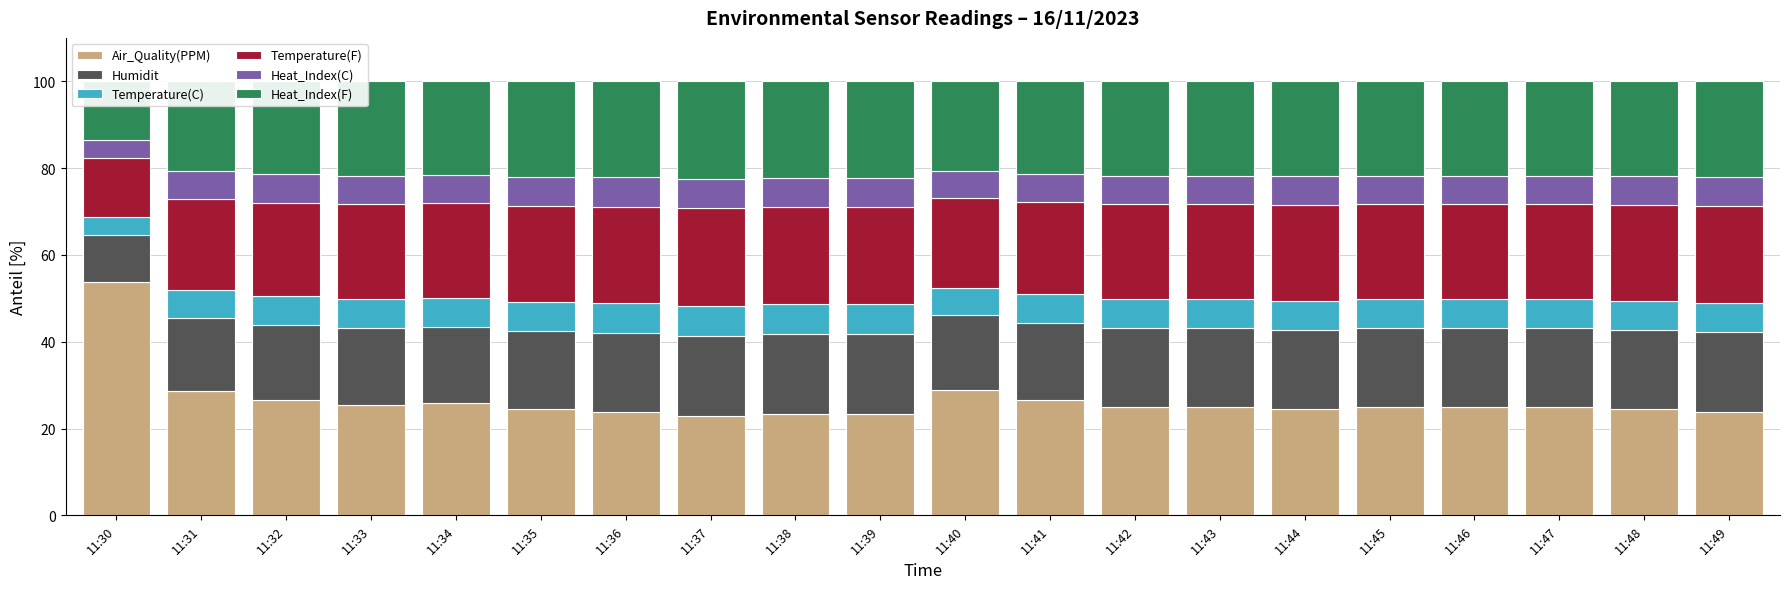

What are all the series names shown in the legend?

Air_Quality(PPM), Humidit, Temperature(C), Temperature(F), Heat_Index(C), Heat_Index(F)